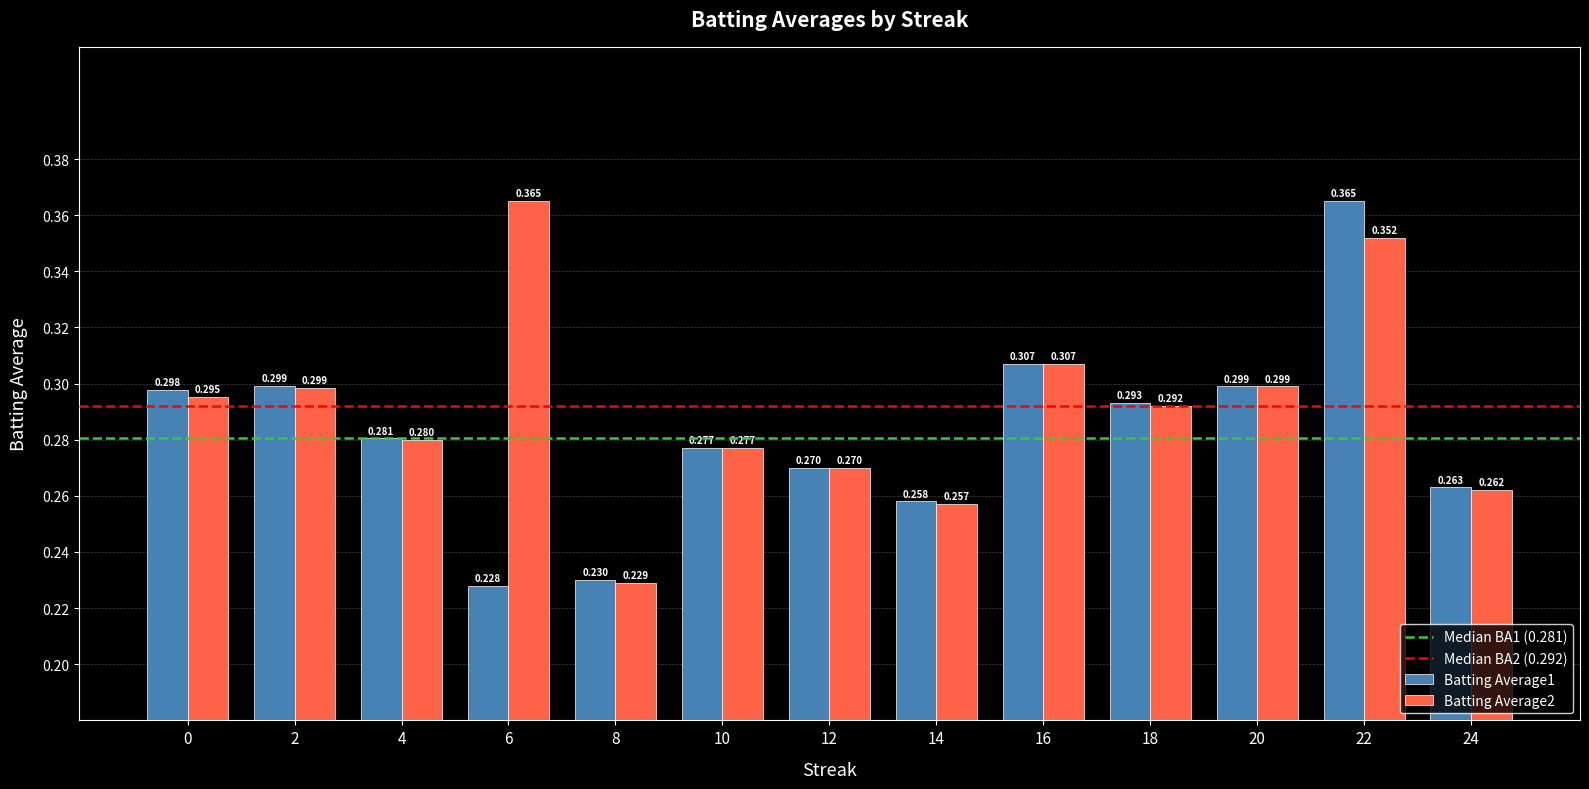

The value of Batting Average2 at 6 is 0.6. True or false?

False